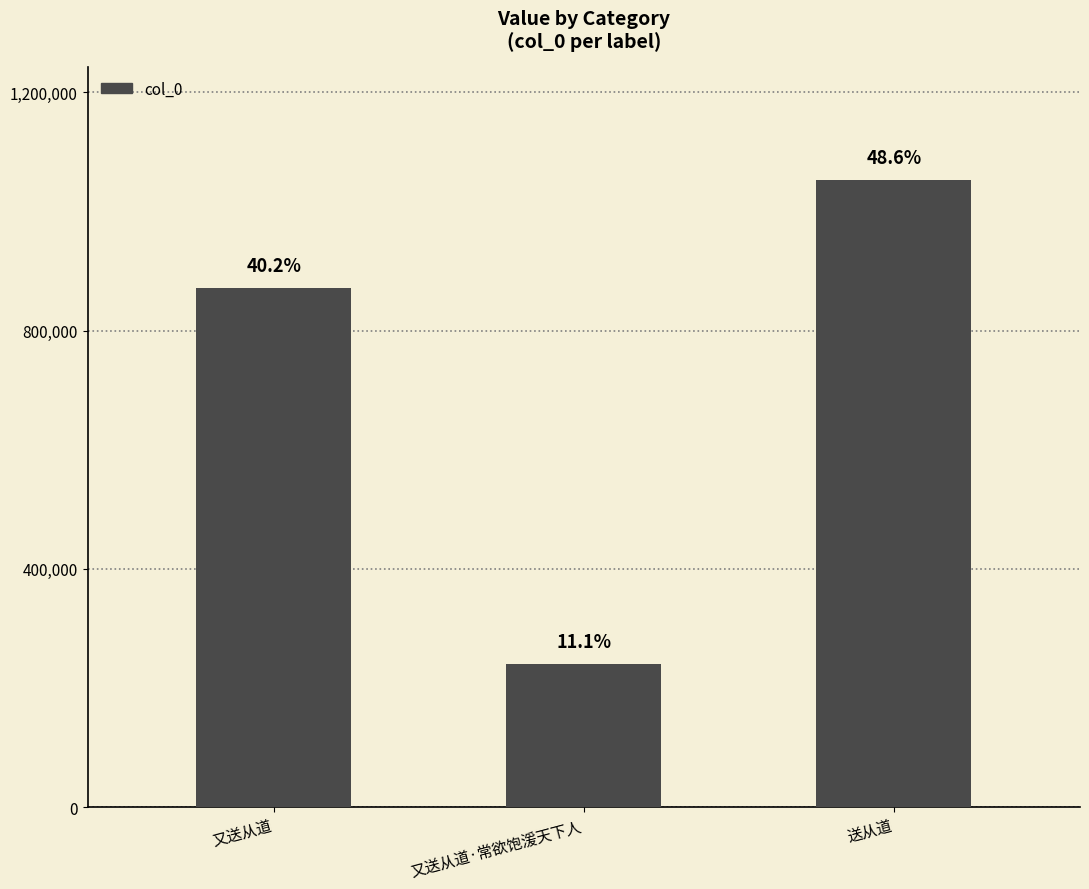

What is the value of the 1st bar from the left?

871759